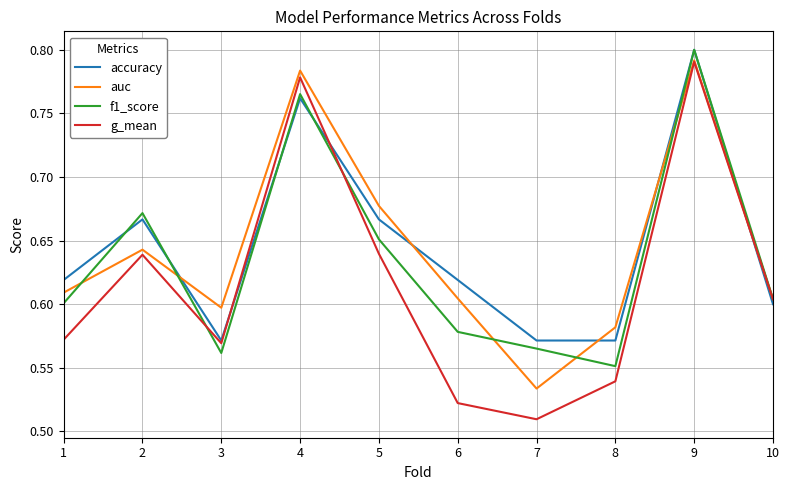

Between which two adjacent categories do accuracy and auc first intersect?

2 and 3